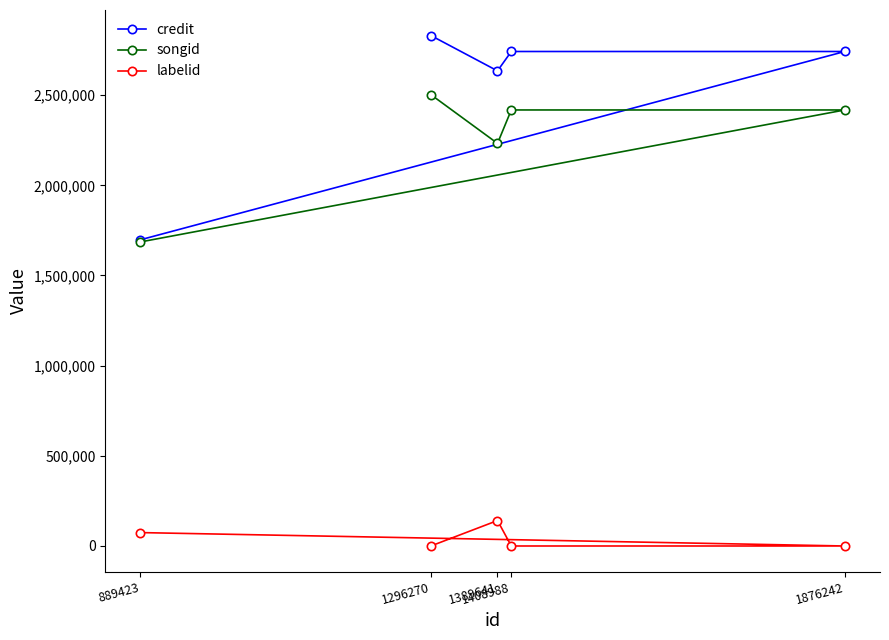

What is the difference between the second highest and second lowest values in the credit series?

107489